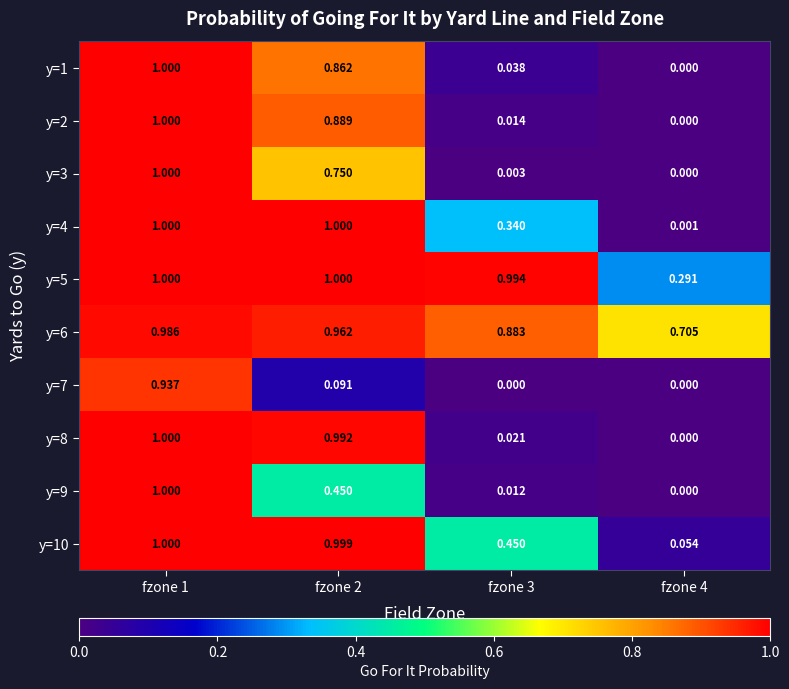

Is the value of y=4 at fzone 3 greater than the value of y=6 at fzone 2?

No